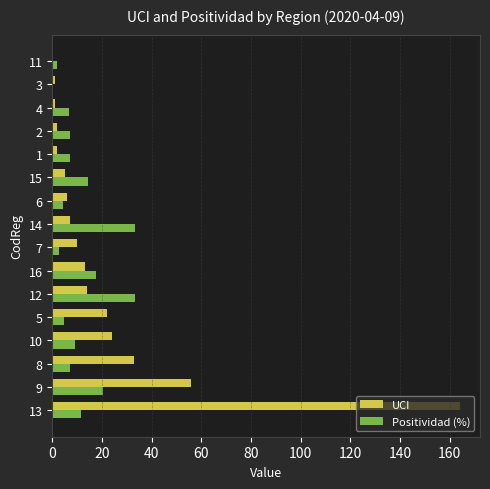

At which category is the sum across all series the highest?

13